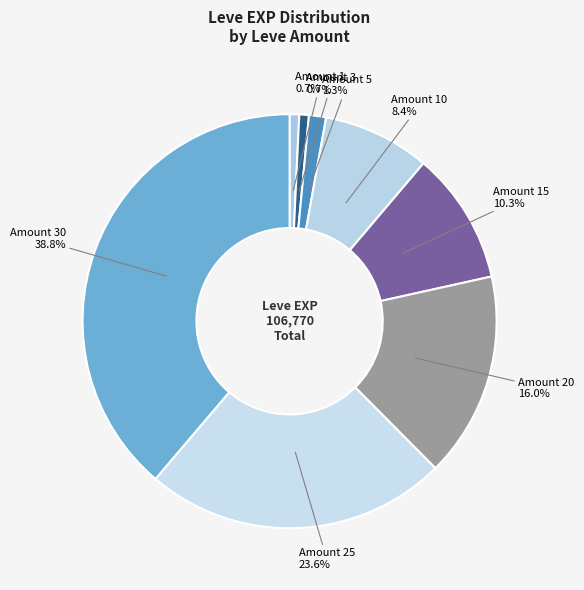

To the nearest percent, what is the difference between the largest and smallest slice percentages?

38%